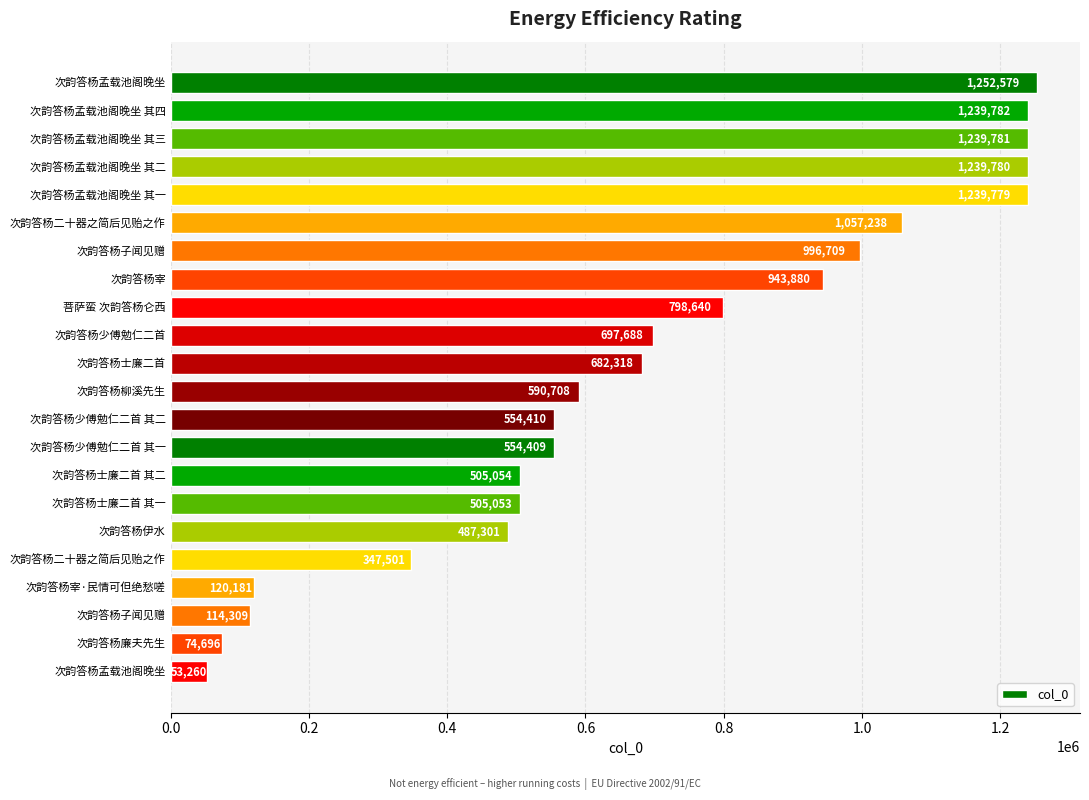

How many bars are there in total?

22